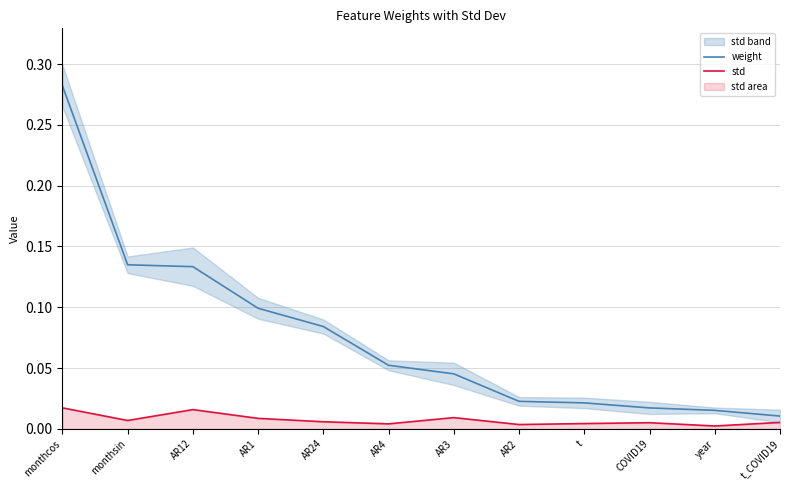

Where is weight nearest to the value 0?

t_COVID19